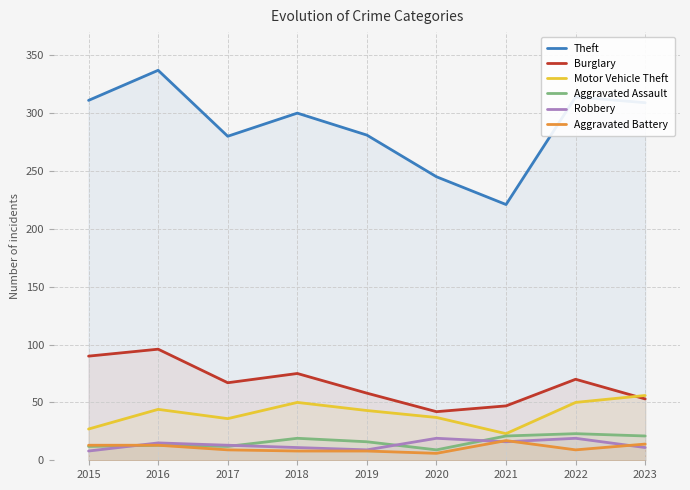

What is the difference between the Robbery values at 2021 and 2018?

5